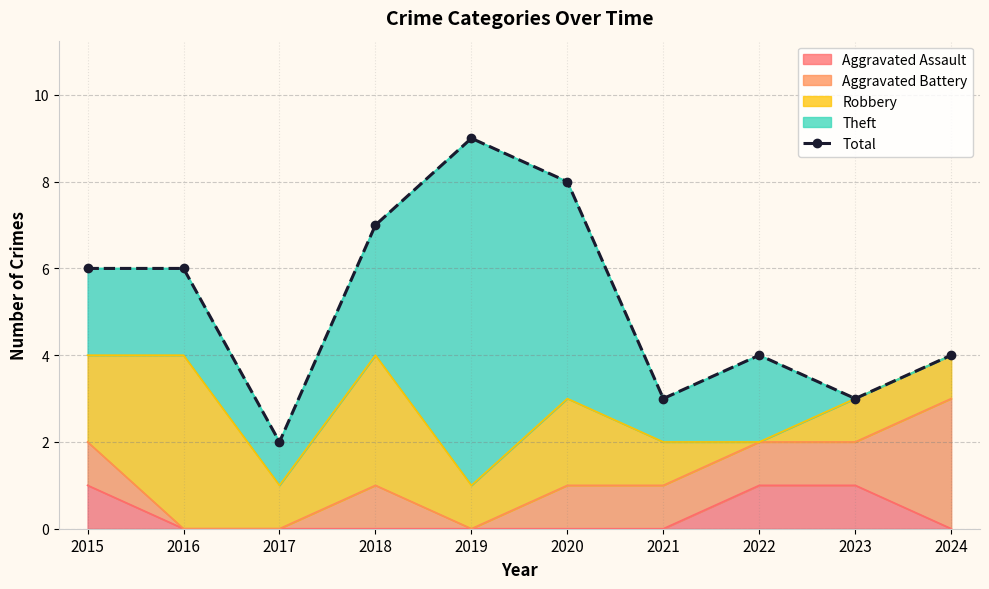

List the labels in order of value, smallest first.

2017, 2021, 2023, 2022, 2024, 2015, 2016, 2018, 2020, 2019